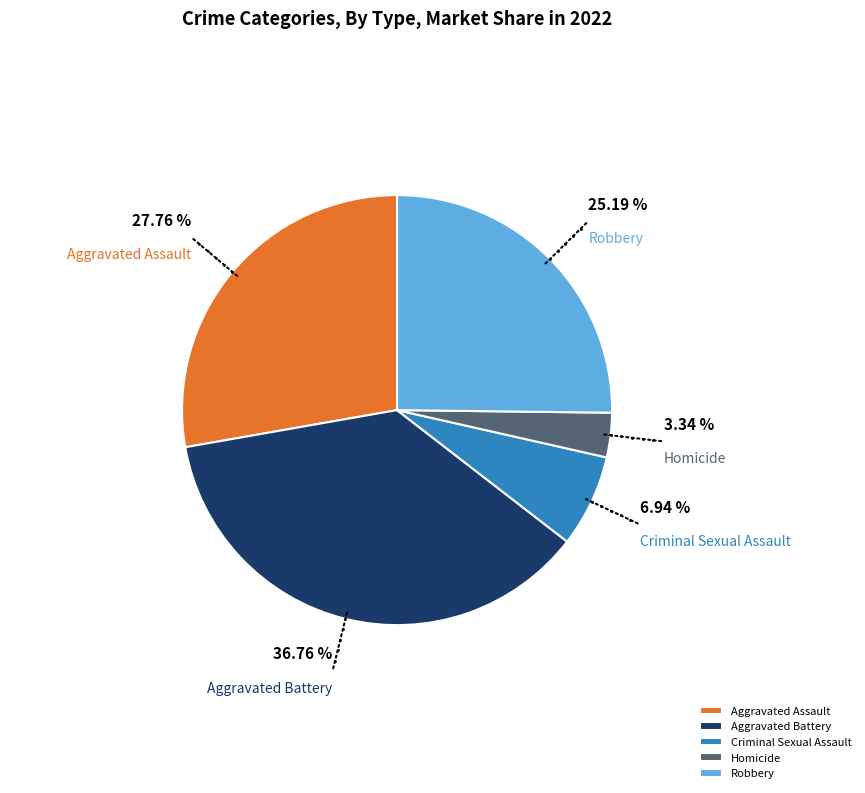

The Homicide slice represents 3% of the pie. True or false?

True